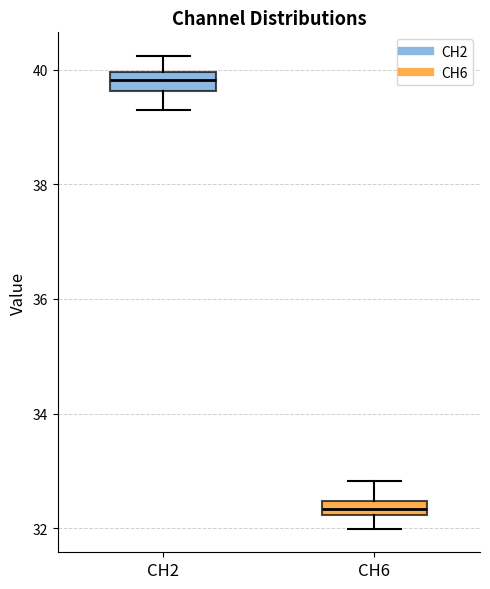

Where does the upper whisker of the box for CH6 end on the y-axis? The values are not printed on the chart, so give them approximately, as read against the axis.

32.8